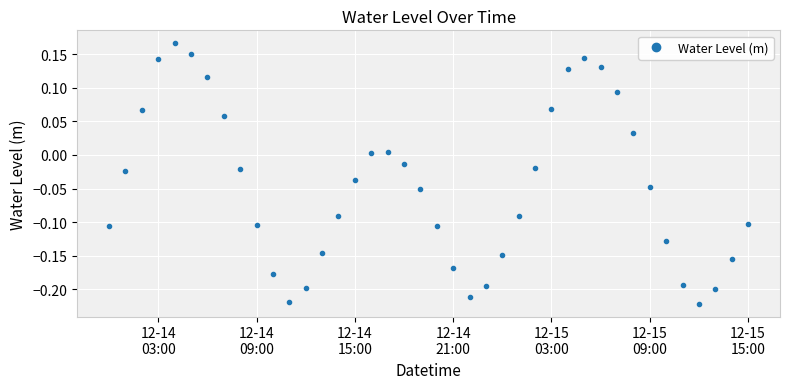

How many points are lower than both their immediate neighbors (excluding endpoints)?

3